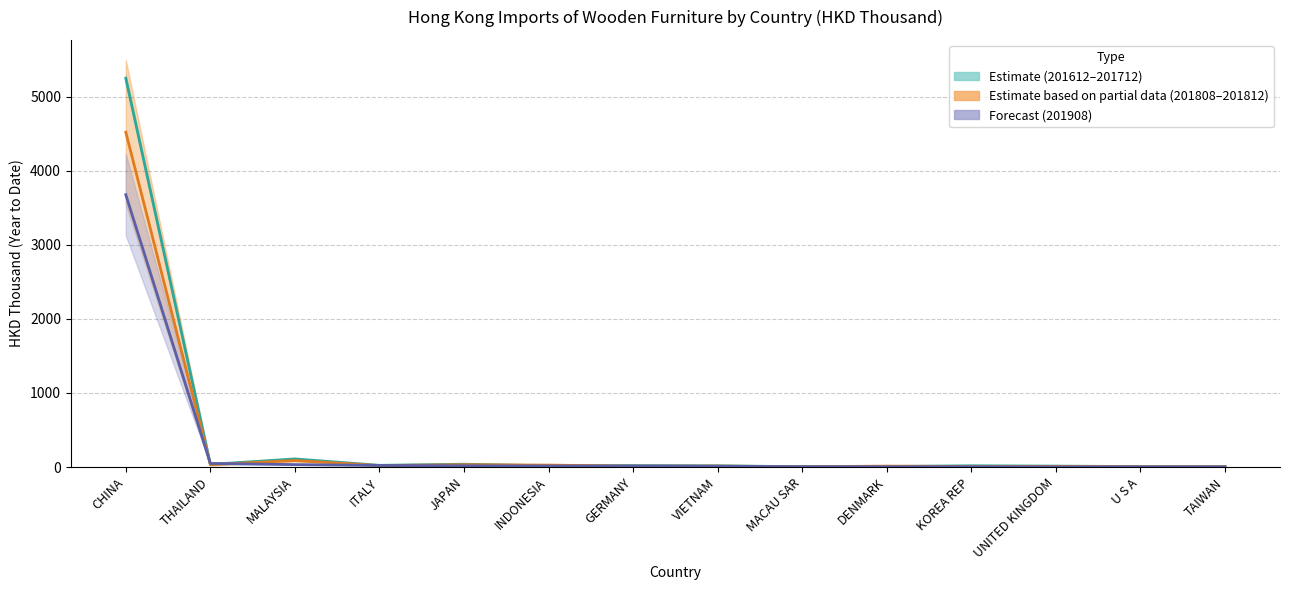

Between KOREA REP and TAIWAN, which series saw the biggest shift?

201612–201712 mid